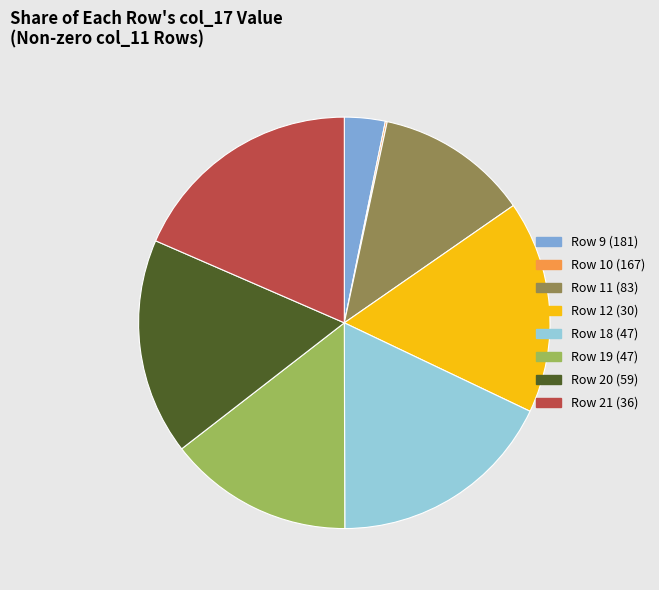

Which category has the biggest portion of the pie?

Row 21 (36)